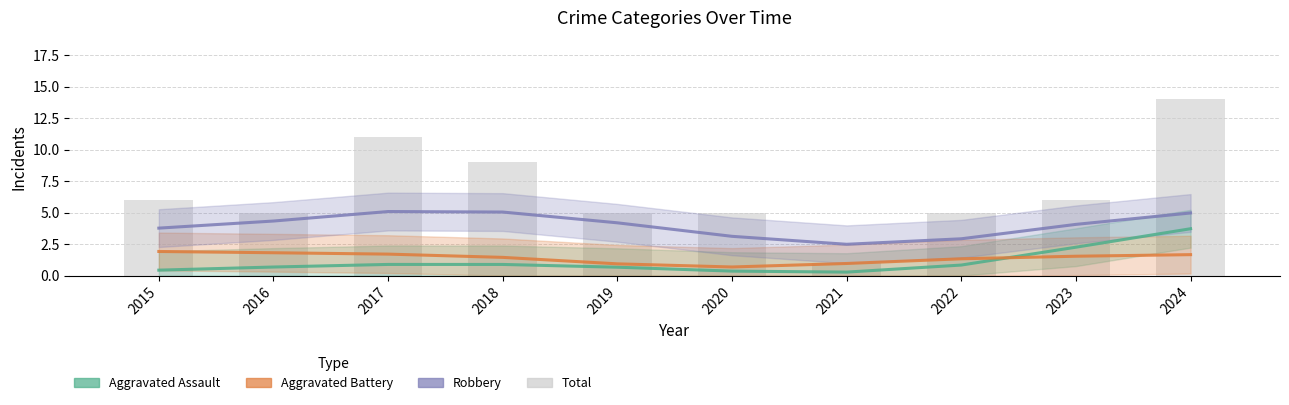

Rank the series by their maximum value, from highest to lowest.

Total, Robbery, Aggravated Assault, Aggravated Battery